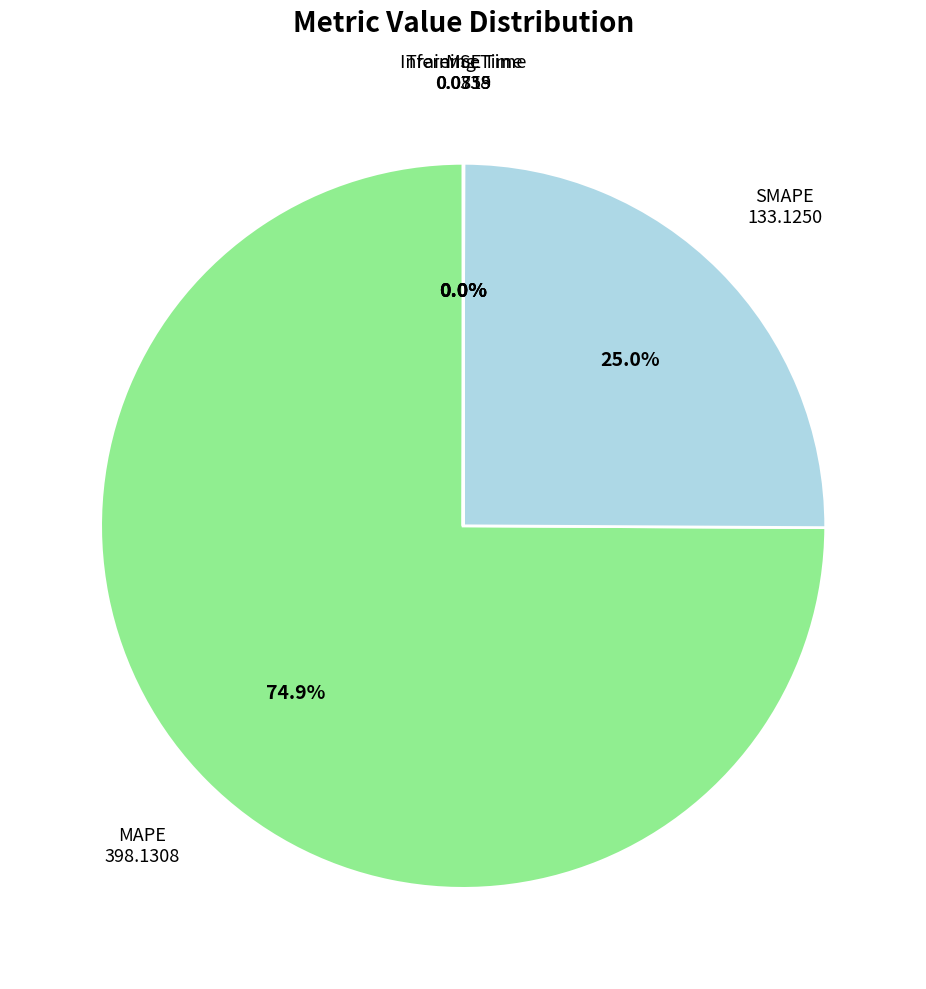

Is there any slice that represents more than half of the pie?

Yes